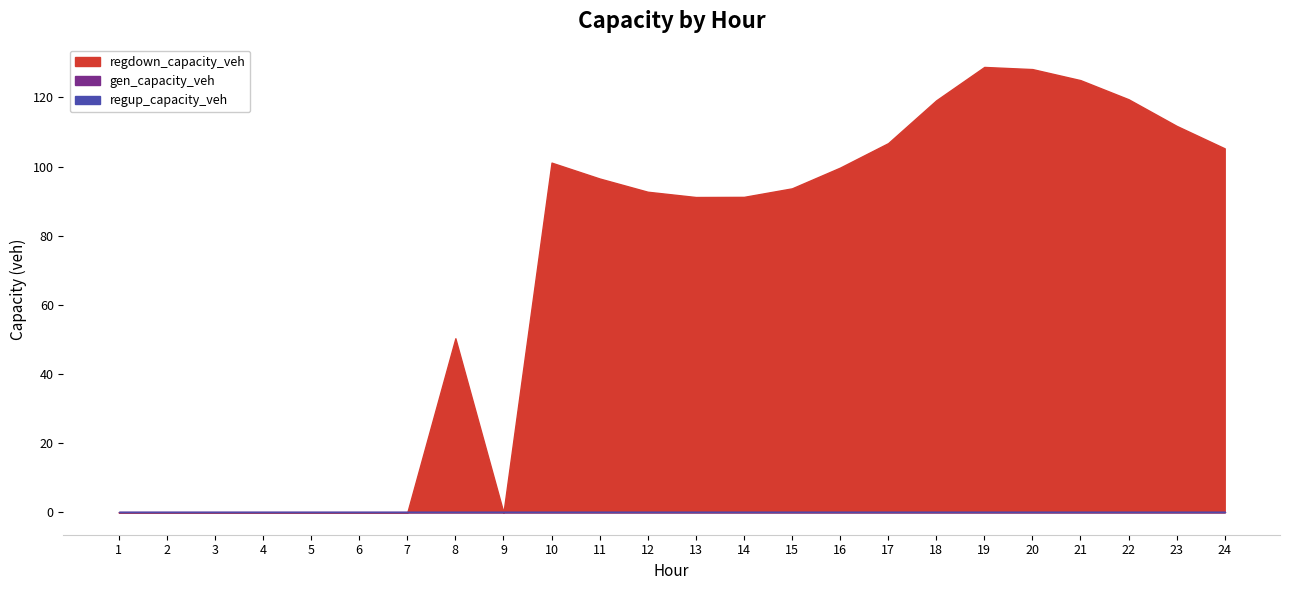

True or false: gen_capacity_veh and regup_capacity_veh cross at least once.

False